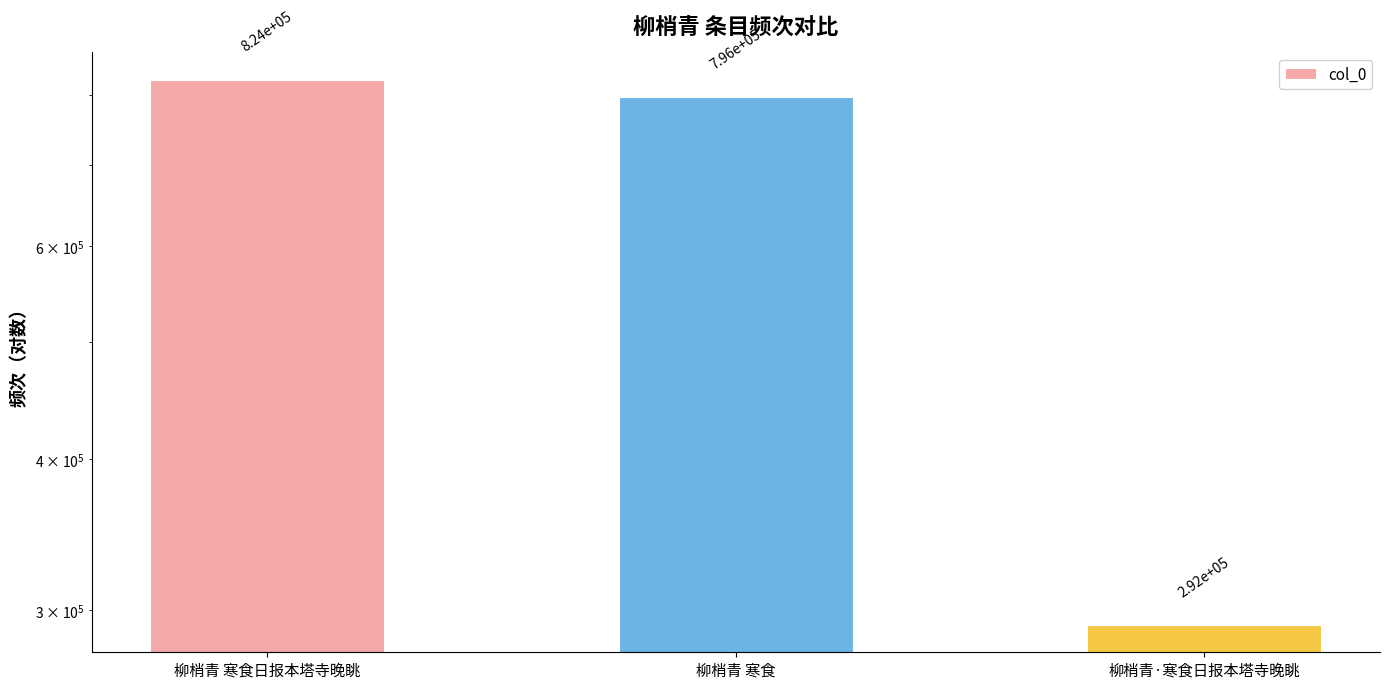

Which category has the highest value across all series?

柳梢青 寒食日报本塔寺晚眺